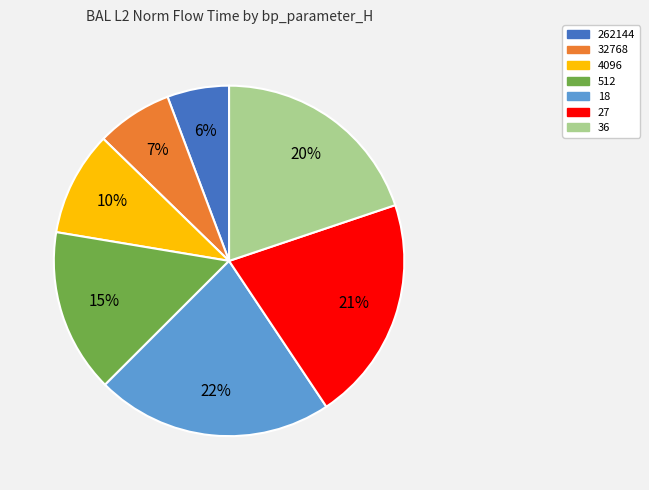

Between 27 and 36, which is larger?

27